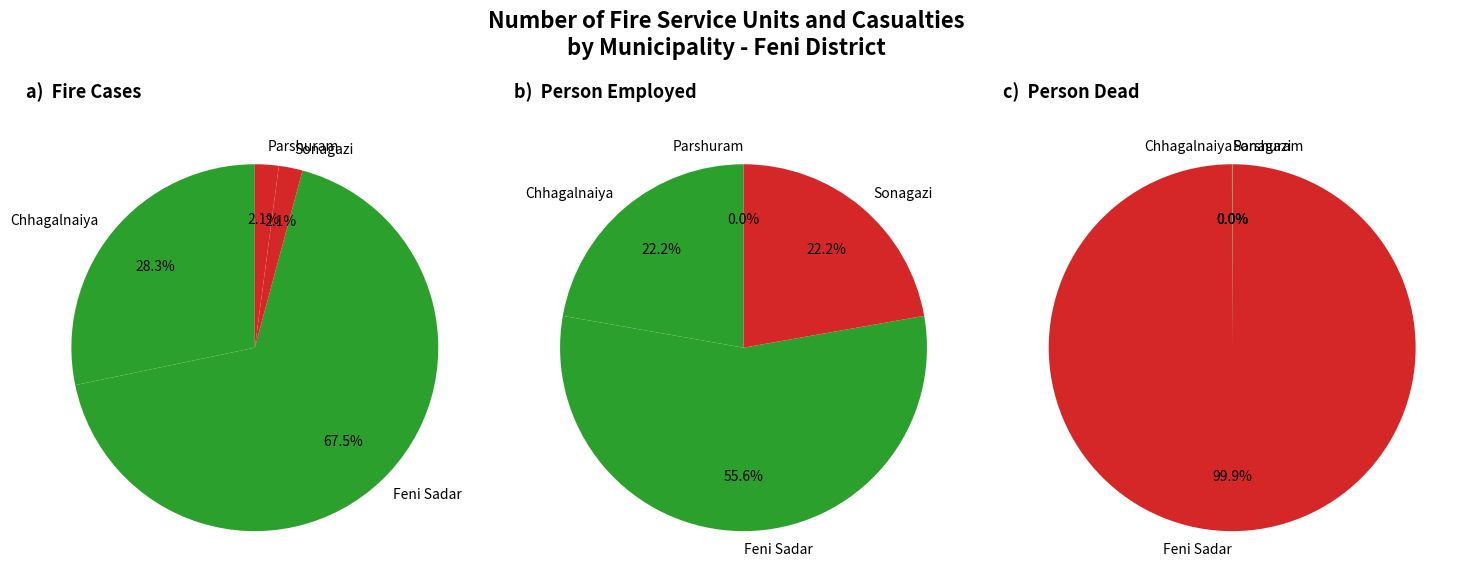

Combined, what portion of the pie is Feni Sadar and Chhagalnaiya?

95.8%